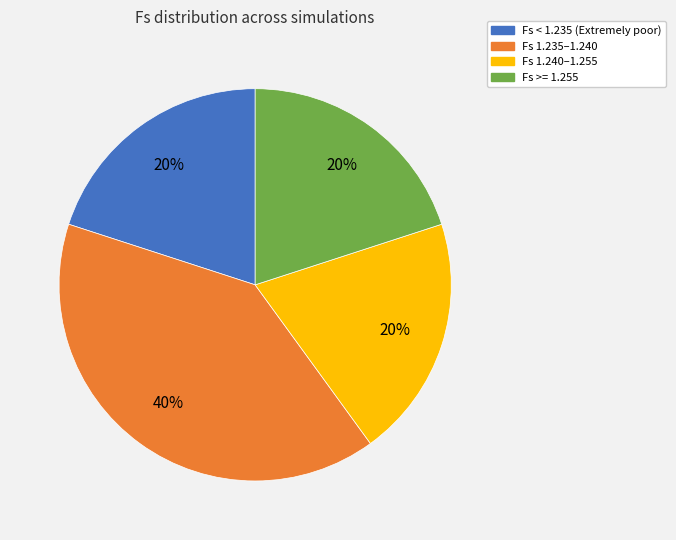

Is there a majority slice in this chart?

No